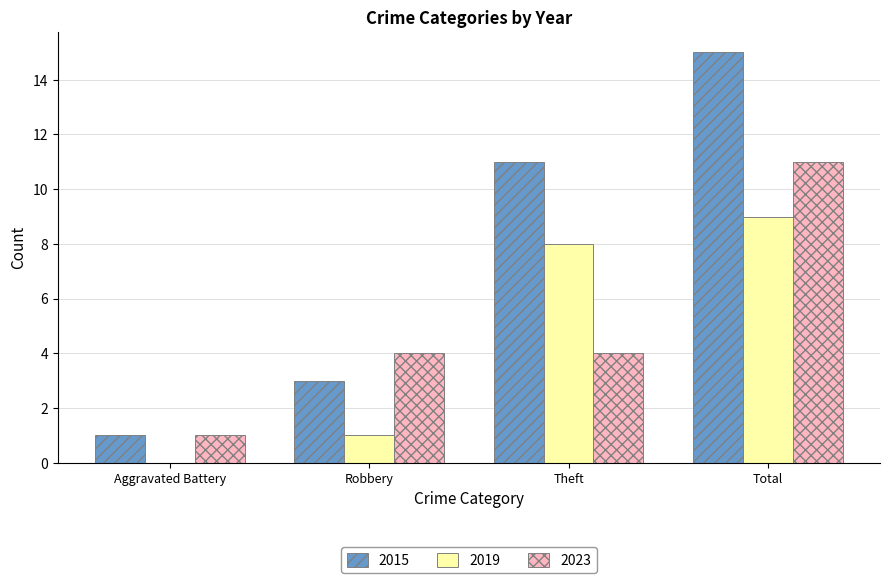

How many 2015 values are between 3 and 15?

3